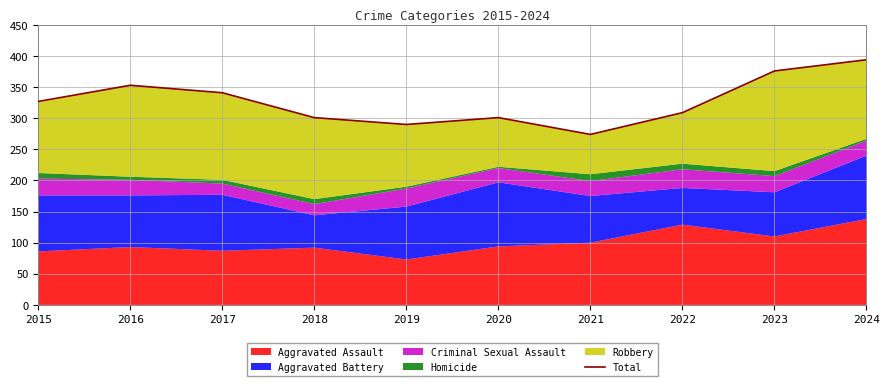

True or false: the data has more than 1 interior local peaks.

True